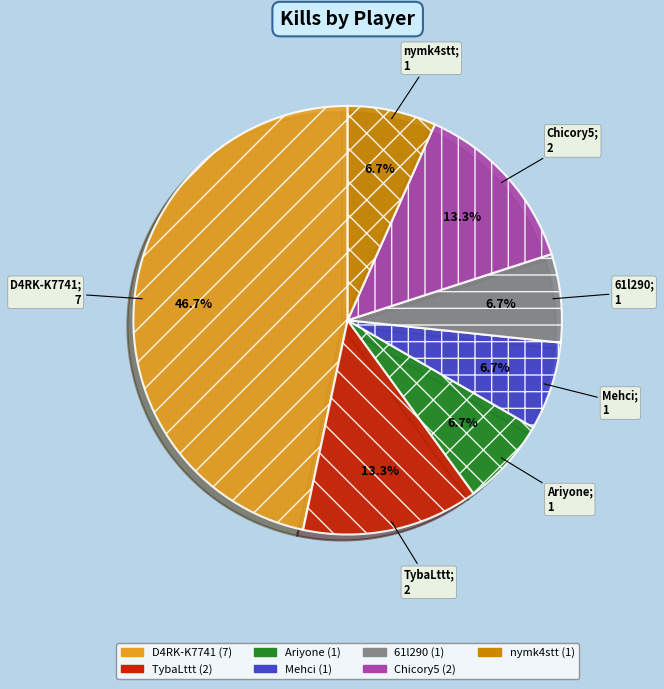

How many slices are in this pie chart?

7